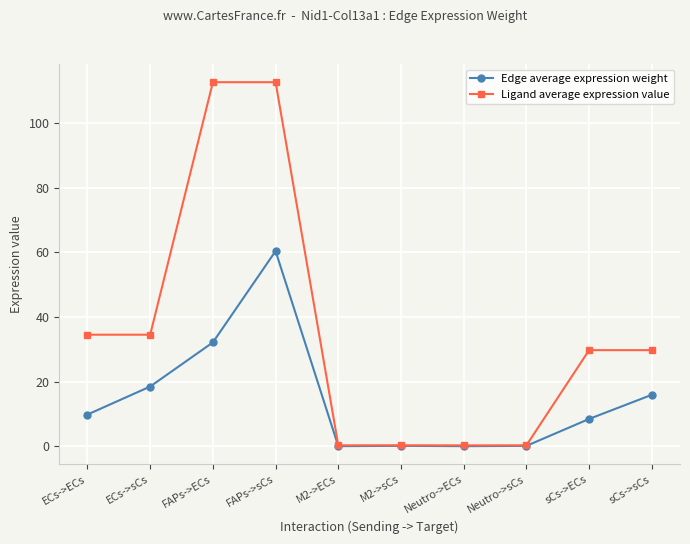

What is the difference between the second highest and minimum values in the Edge average expression weight series?

32.1